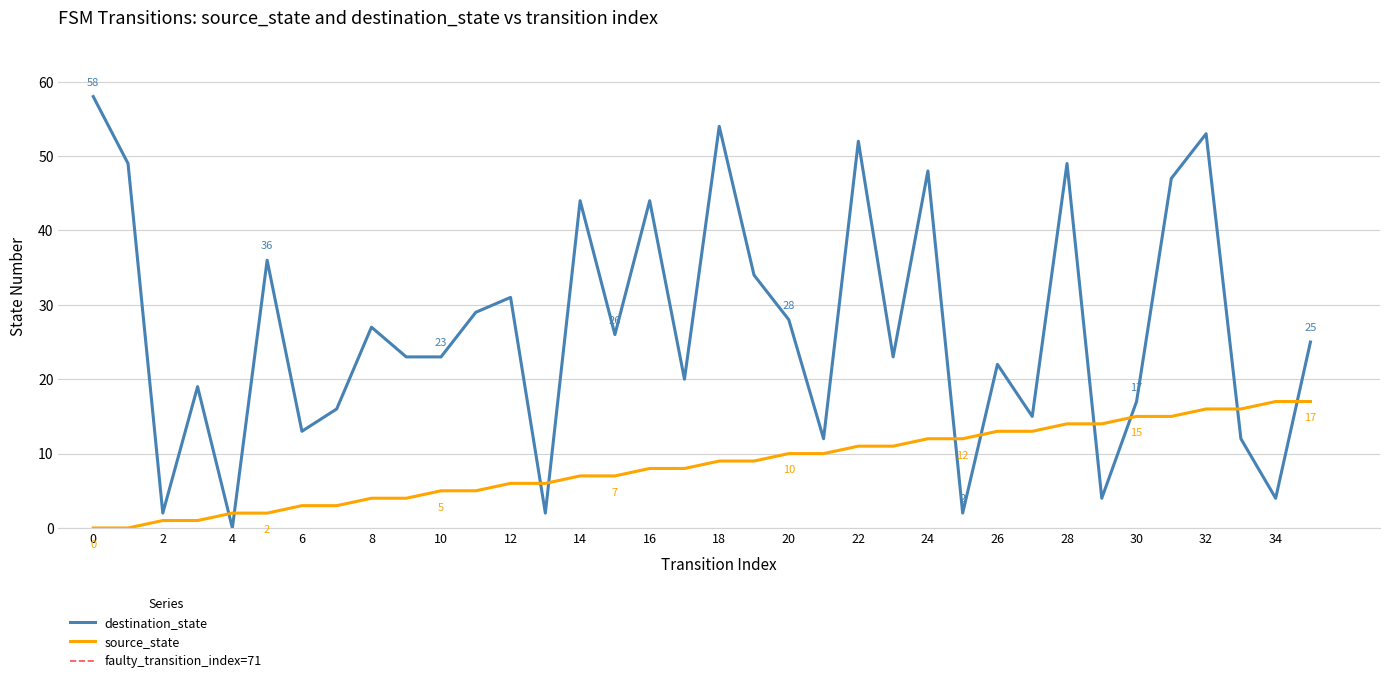

Rank the series at 23 from lowest to highest value.

source_state, destination_state